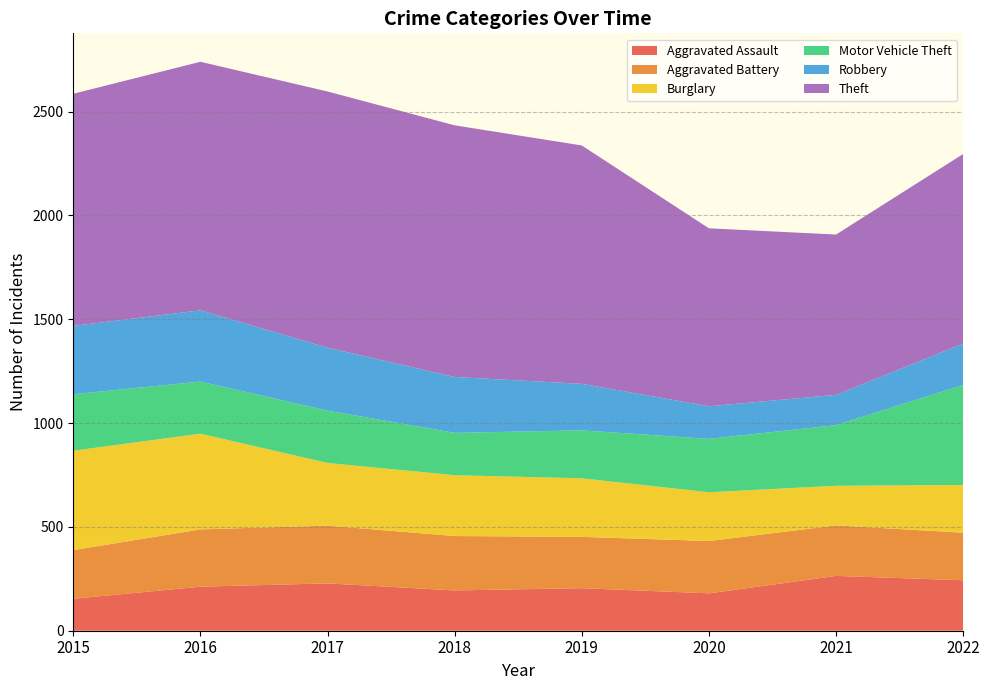

Reading left to right, extract all data points from this chart.

Aggravated Assault: 154	212	228	194	205	180	264	243
Aggravated Battery: 234	276	278	262	247	252	243	229
Burglary: 479	461	302	293	282	235	191	230
Motor Vehicle Theft: 272	251	252	204	231	257	292	482
Robbery: 329	343	303	269	224	157	146	199
Theft: 1118	1197	1234	1212	1148	857	772	913